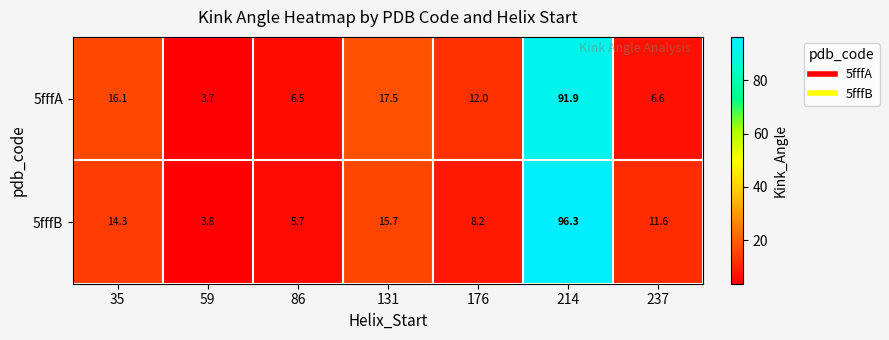

Which series has the widest spread of values?

5fffB